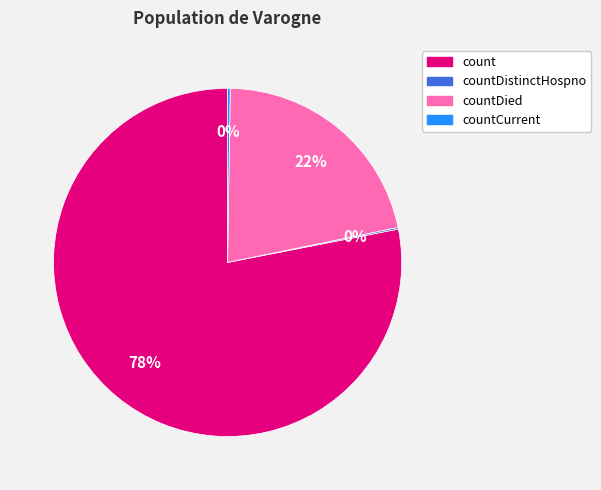

Which slice is the largest?

count